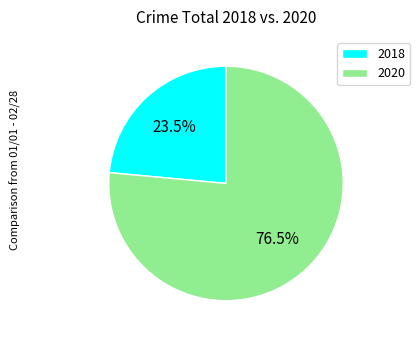

Approximately how many times larger is the value at 2018 compared to 2020?

0.3